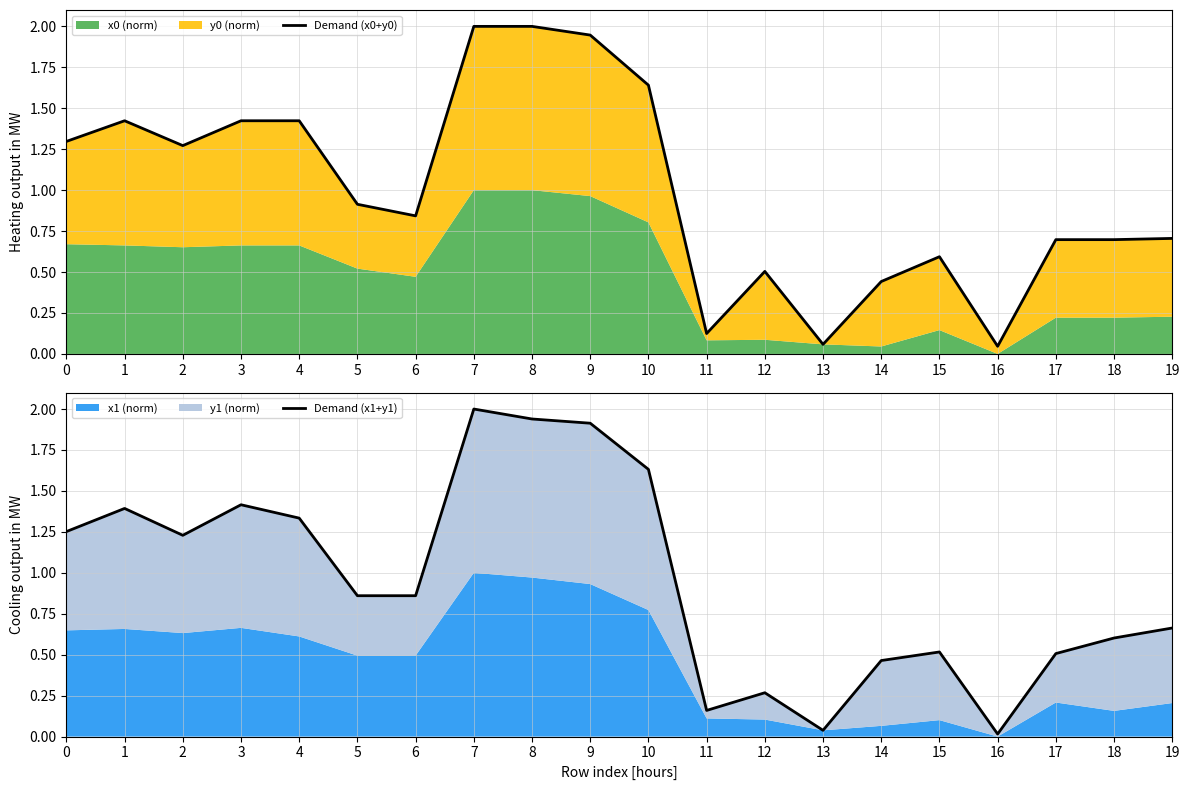

Where is the first local minimum for Demand (x1+y1)?

2